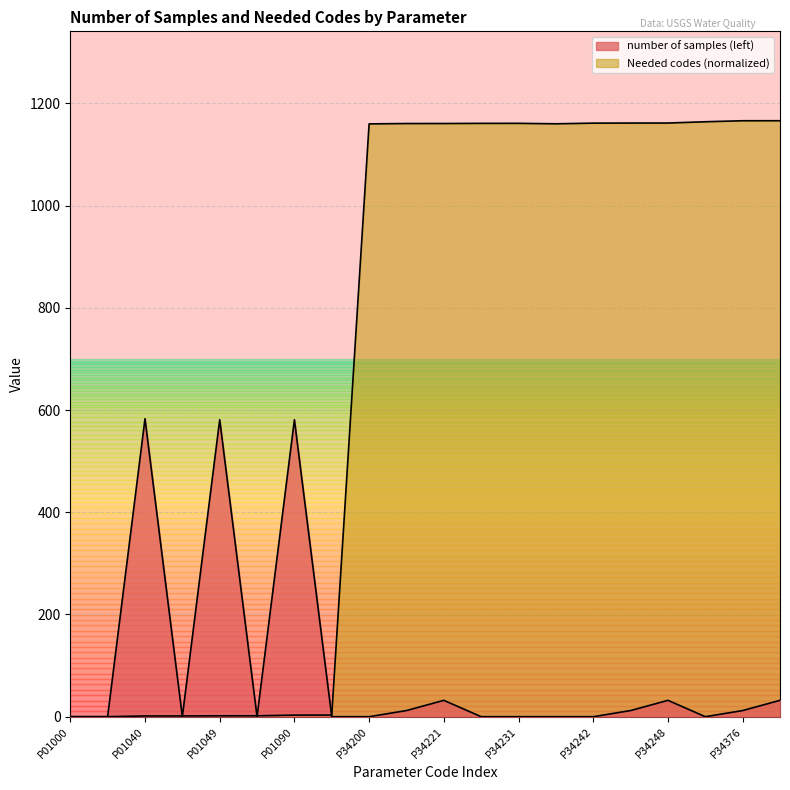

Reading left to right, what are all the values shown in this chart?

number of samples (left): 0.0	0.0	583.0	0.0	581.0	0.0	581.0	0.0	0.0	12.0	32.0	0.0	0.0	0.0	0.0	12.0	32.0	0.0	12.0	32.0
Needed codes: 0.0	0.1	1.4	1.5	1.7	1.8	3.1	3.2	1159.8	1160.5	1160.6	1160.9	1160.9	1160.0	1161.3	1161.5	1161.5	1164.0	1166.0	1166.0